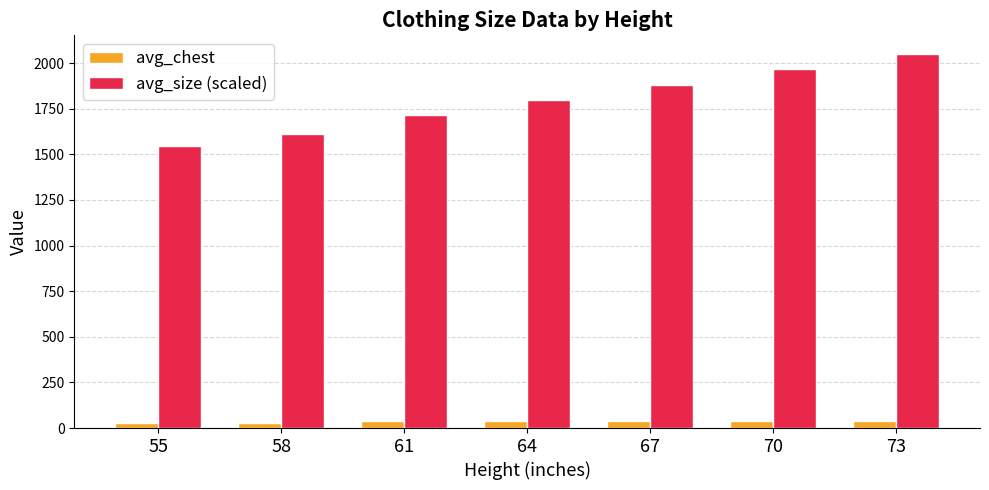

Where does the avg_chest series first go above 37?

61